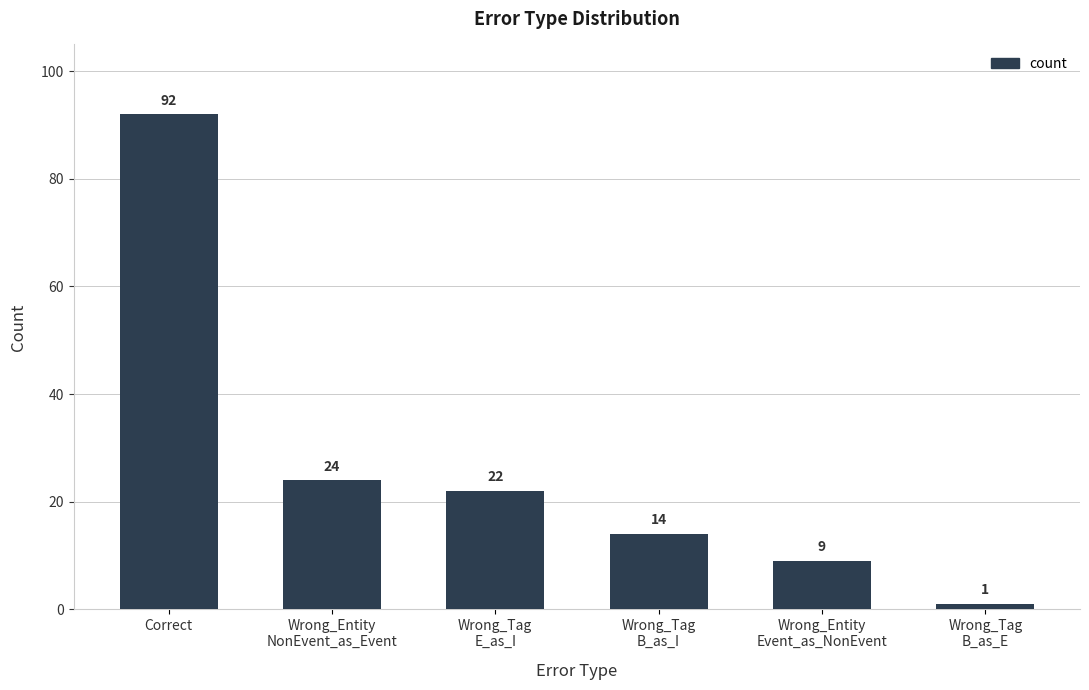

List the labels in order of value, largest first.

Correct, Wrong_Entity
NonEvent_as_Event, Wrong_Tag
E_as_I, Wrong_Tag
B_as_I, Wrong_Entity
Event_as_NonEvent, Wrong_Tag
B_as_E